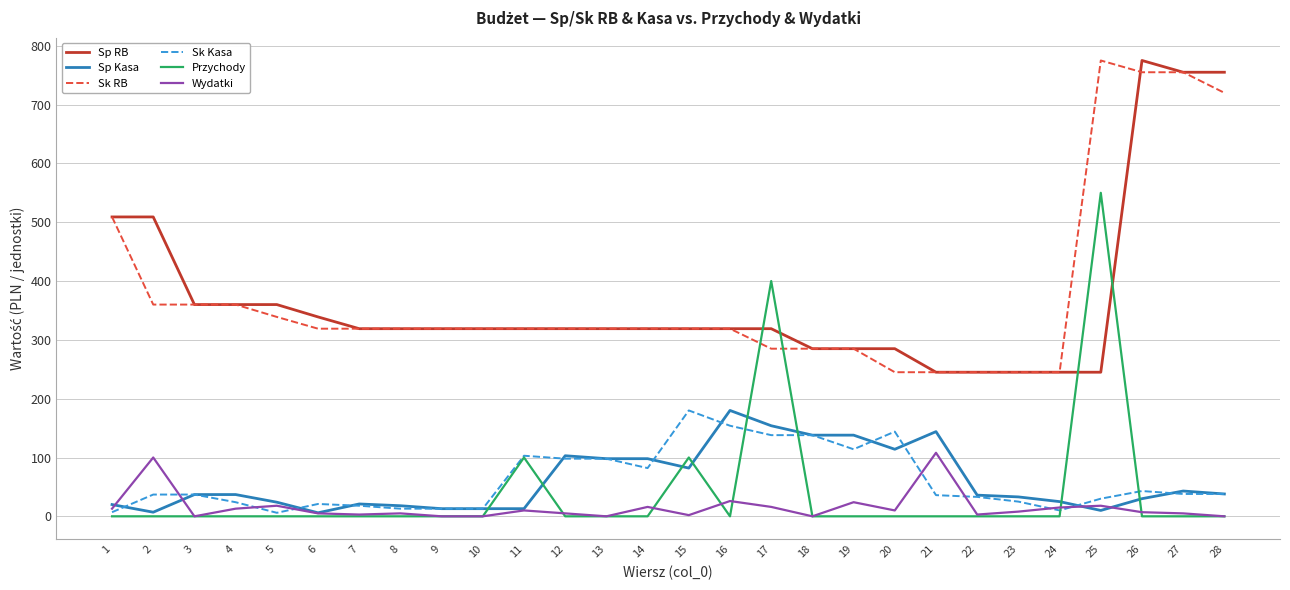

What is the greatest value displayed?

775